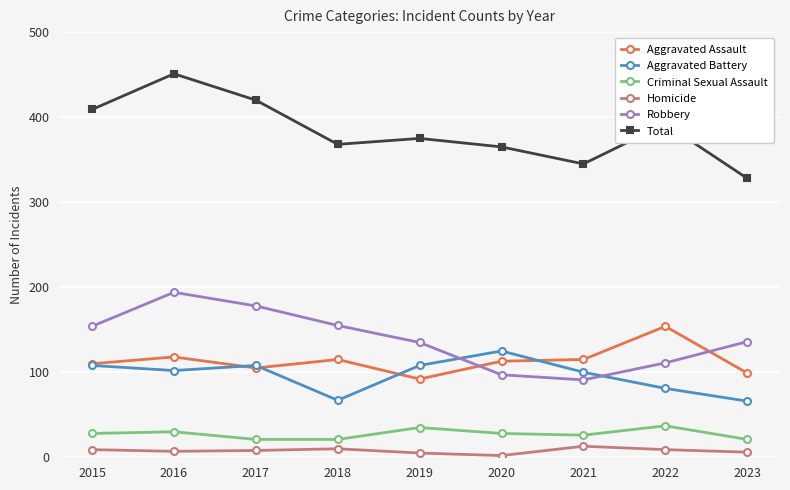

What are all the series names shown in the legend?

Aggravated Assault, Aggravated Battery, Criminal Sexual Assault, Homicide, Robbery, Total